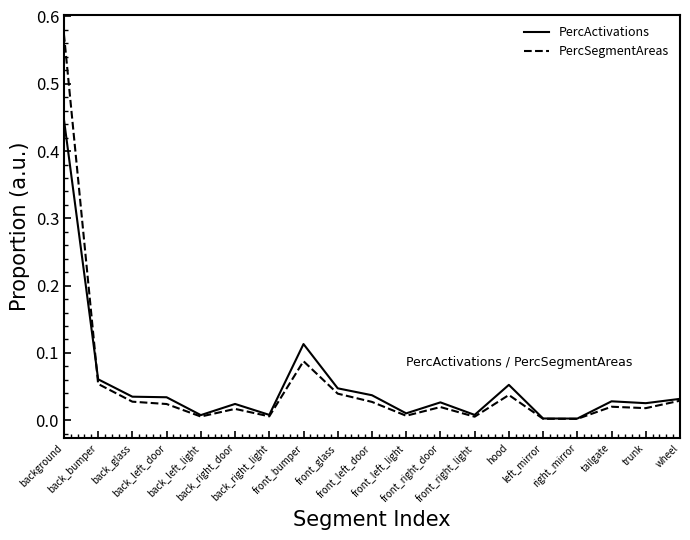

What are all the series names shown in the legend?

PercActivations, PercSegmentAreas